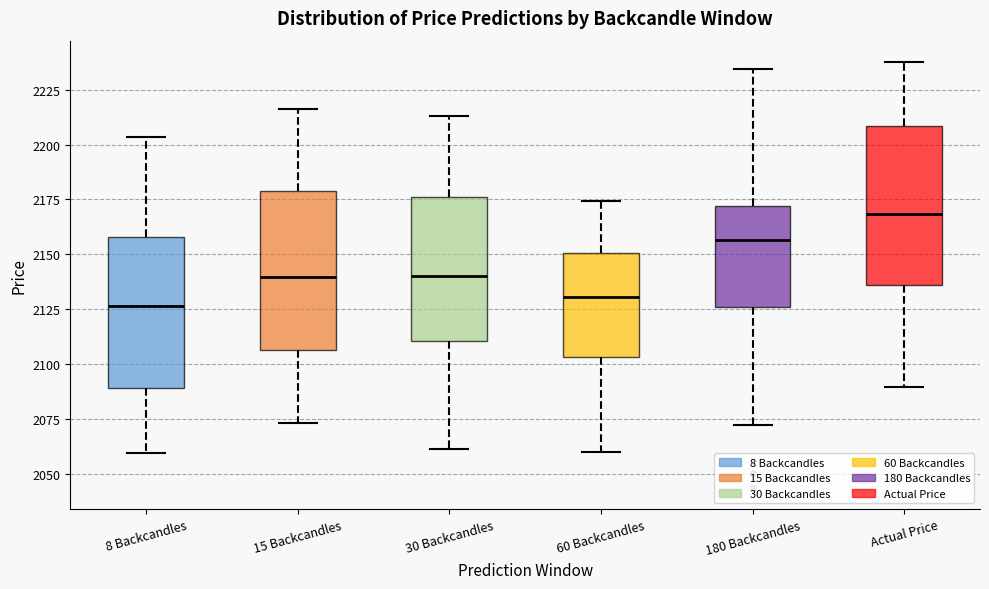

Reading left to right, read every box against the y-axis: the position of its median line, the range the box covers, and the ends of its whiskers. The values are not printed on the chart, so give them approximately, as read against the axis.

8 Backcandles: median 2125, box 2090 to 2160, whiskers 2060 to 2205
15 Backcandles: median 2140, box 2105 to 2180, whiskers 2075 to 2215
30 Backcandles: median 2140, box 2110 to 2175, whiskers 2060 to 2215
60 Backcandles: median 2130, box 2105 to 2150, whiskers 2060 to 2175
180 Backcandles: median 2155, box 2125 to 2170, whiskers 2070 to 2235
Actual Price: median 2170, box 2135 to 2210, whiskers 2090 to 2240